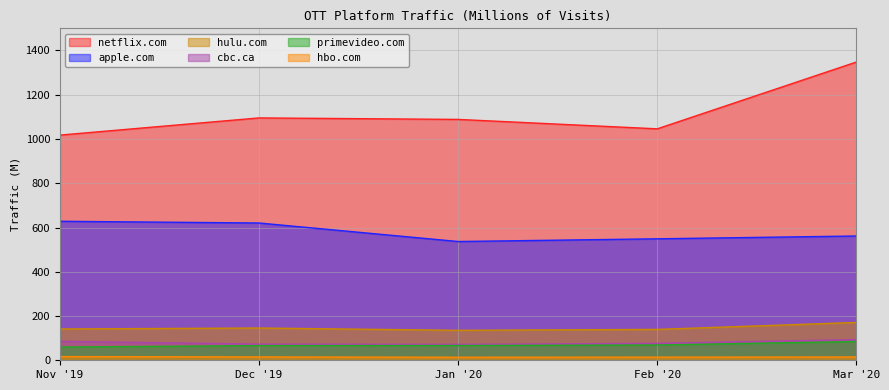

True or false: apple.com and hulu.com intersect in this chart.

False